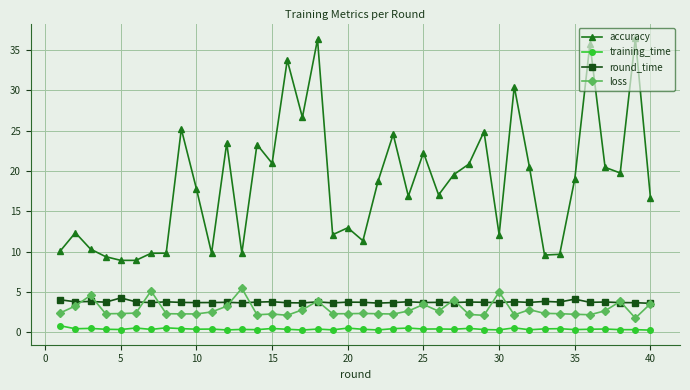

What is the minimum value for loss?

1.8